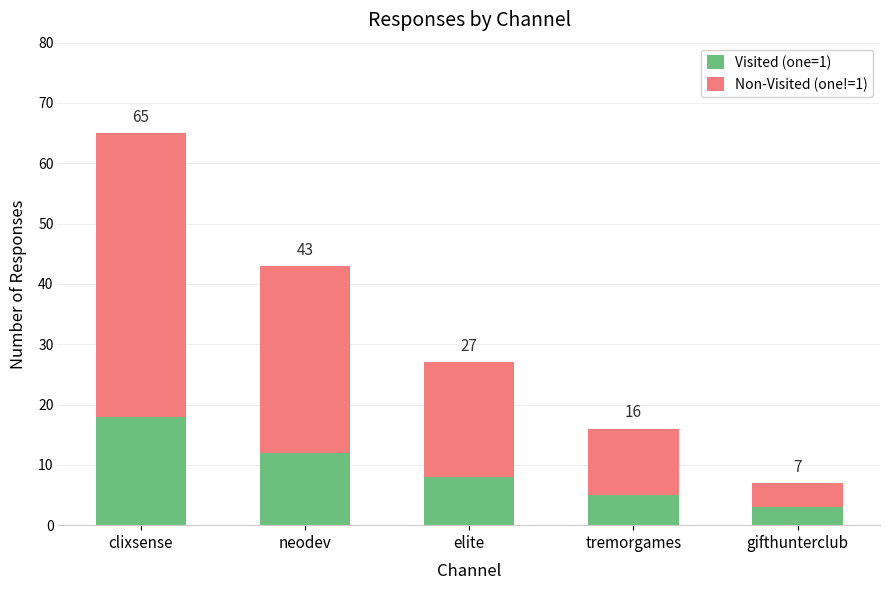

What is the label of the 5th bar from the left?

gifthunterclub